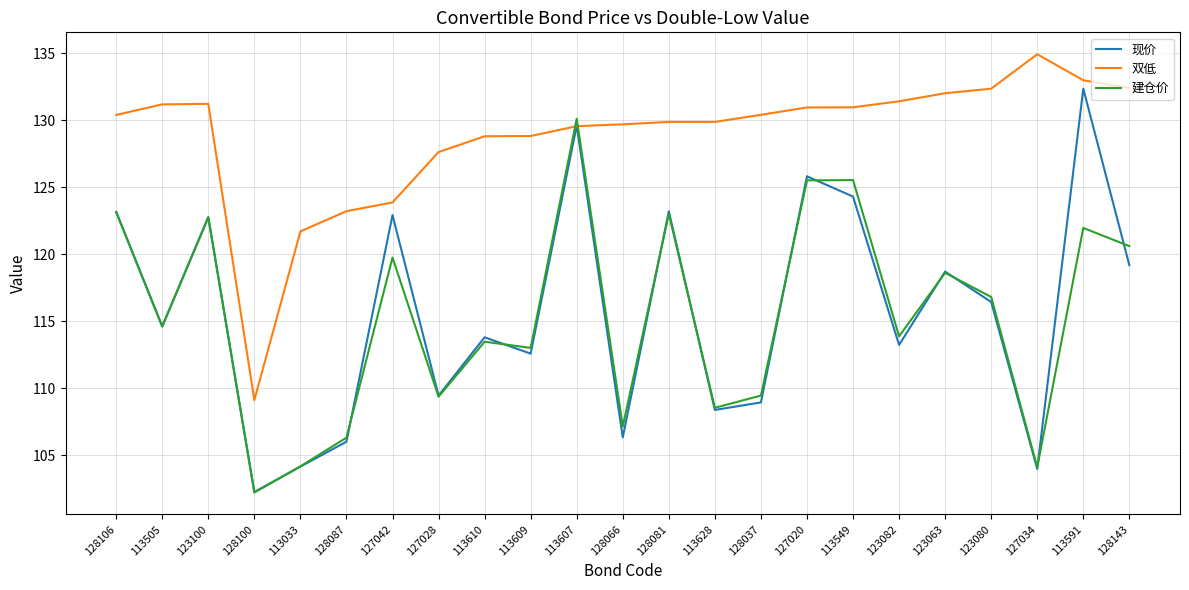

What position from the right is 128106?

23